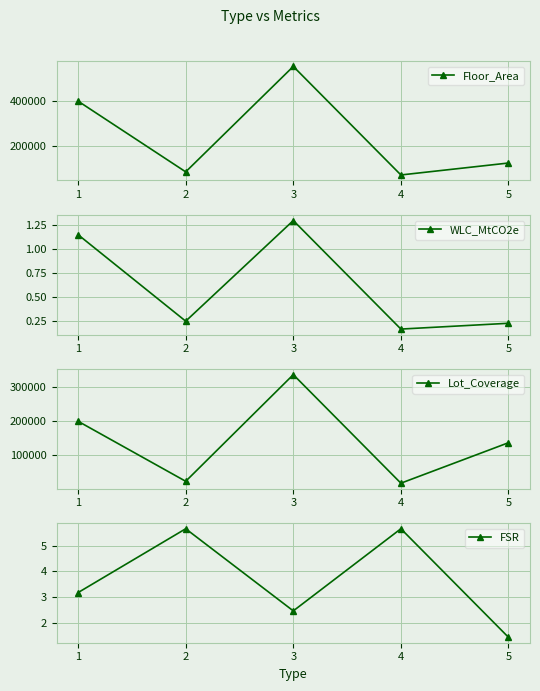

Between 2 and 4, which series saw the biggest shift?

Floor_Area